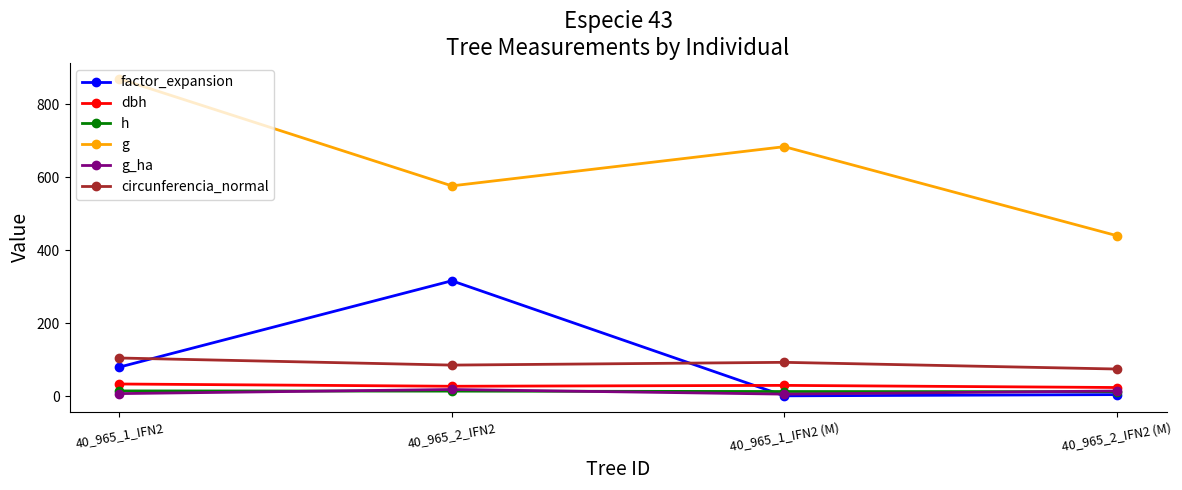

What is the sum of all dbh values?

113.6